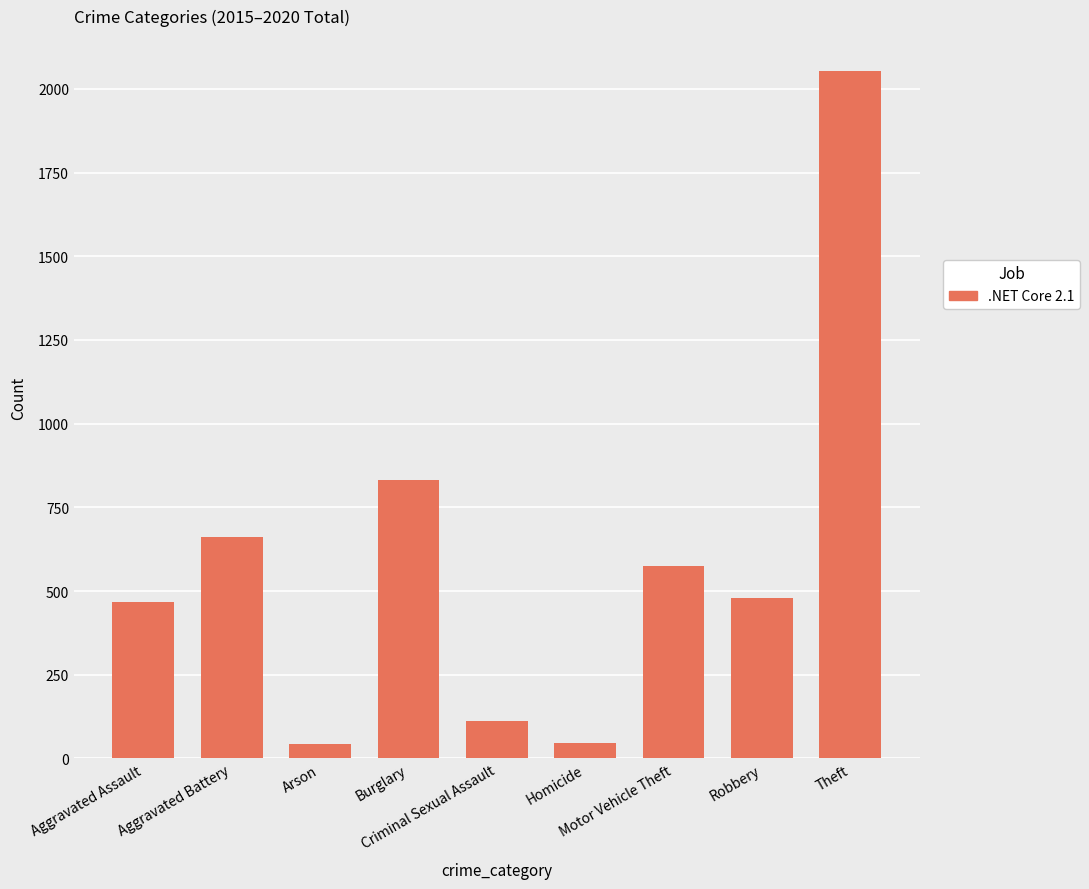

What is the maximum value shown in the chart?

2055